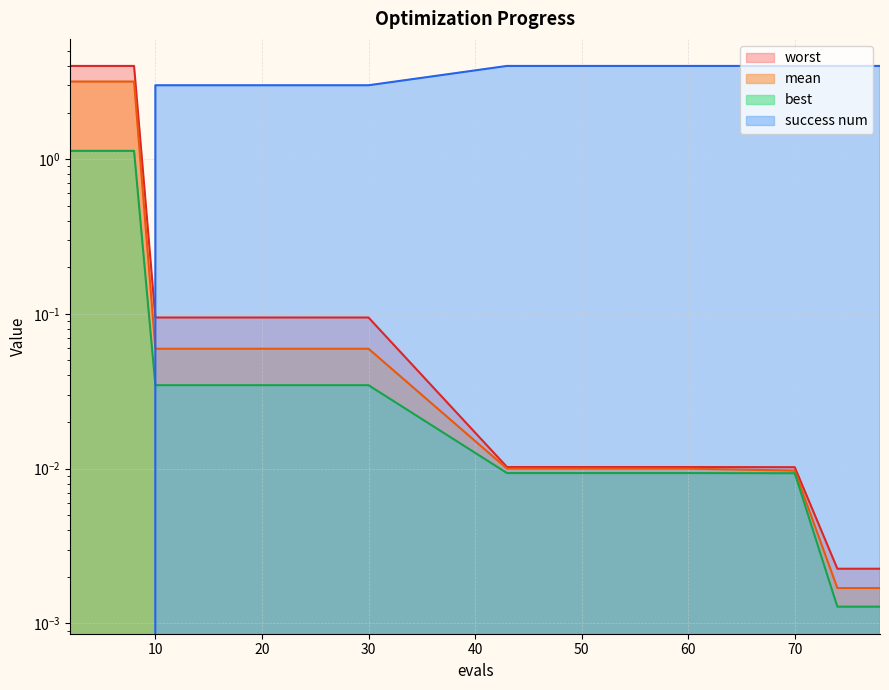

What are all the series names shown in the legend?

mean, best, worst, success num